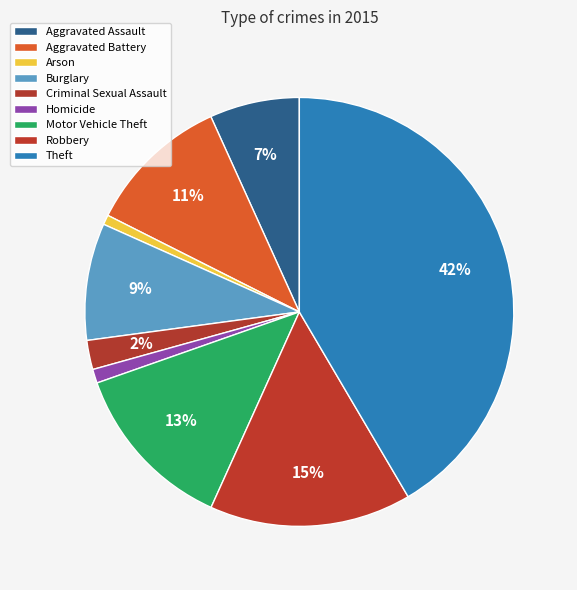

How many segments does this pie chart have?

9